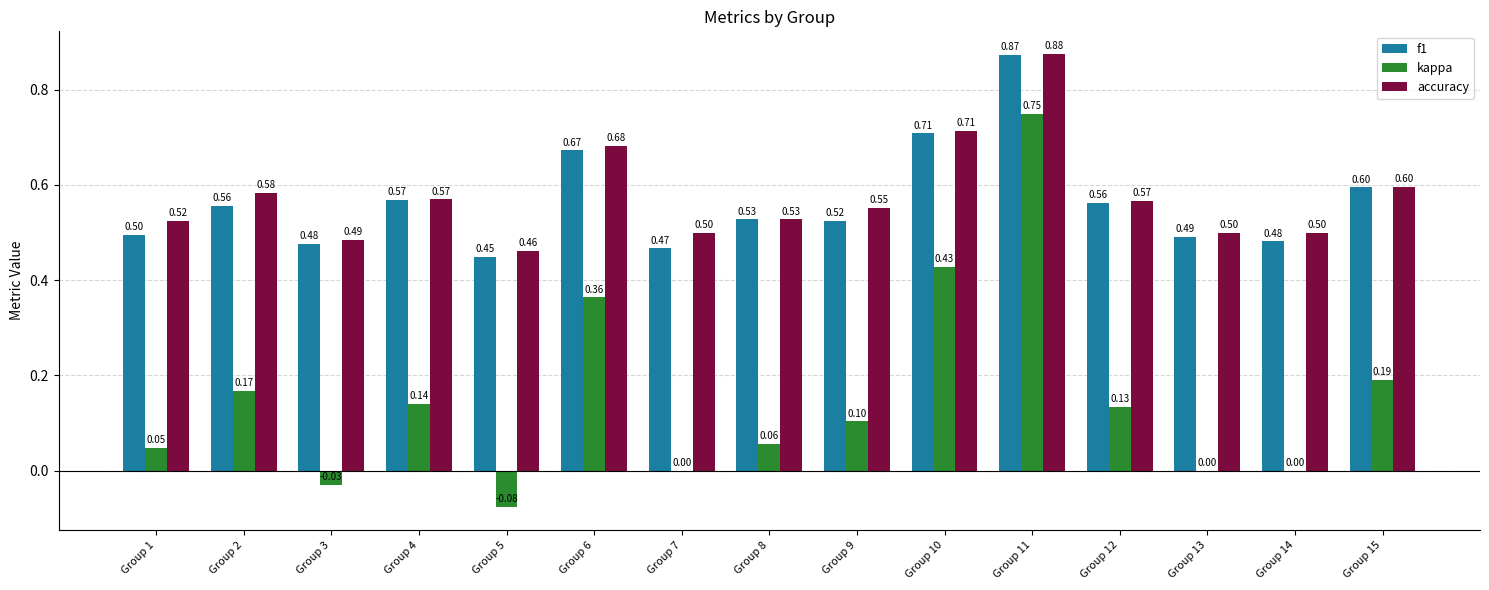

Is the value of accuracy at Group 8 greater than the value of kappa at Group 10?

Yes